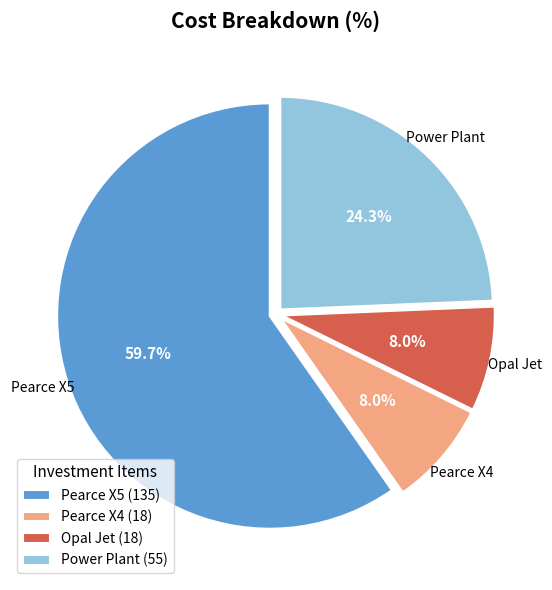

Which has a higher value, Pearce X4 (18) or Power Plant (55)?

Power Plant (55)